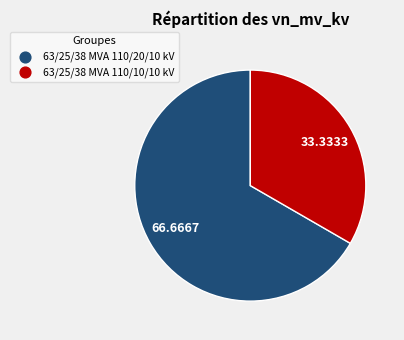

Rank the categories by value from lowest to highest.

63/25/38 MVA 110/10/10 kV, 63/25/38 MVA 110/20/10 kV